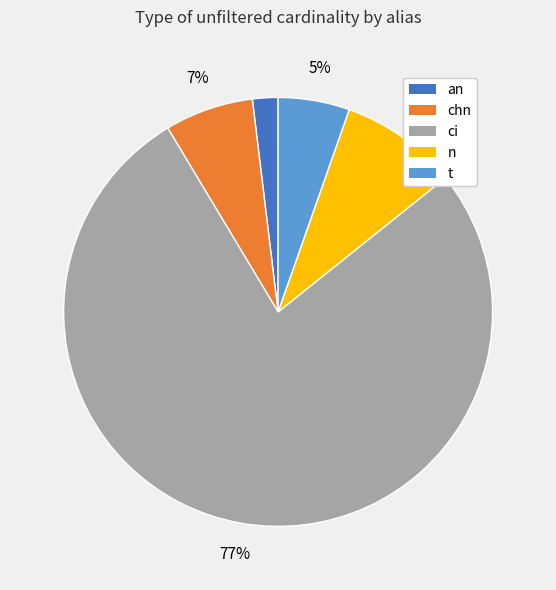

Do chn and ci together represent more than half of the pie?

Yes